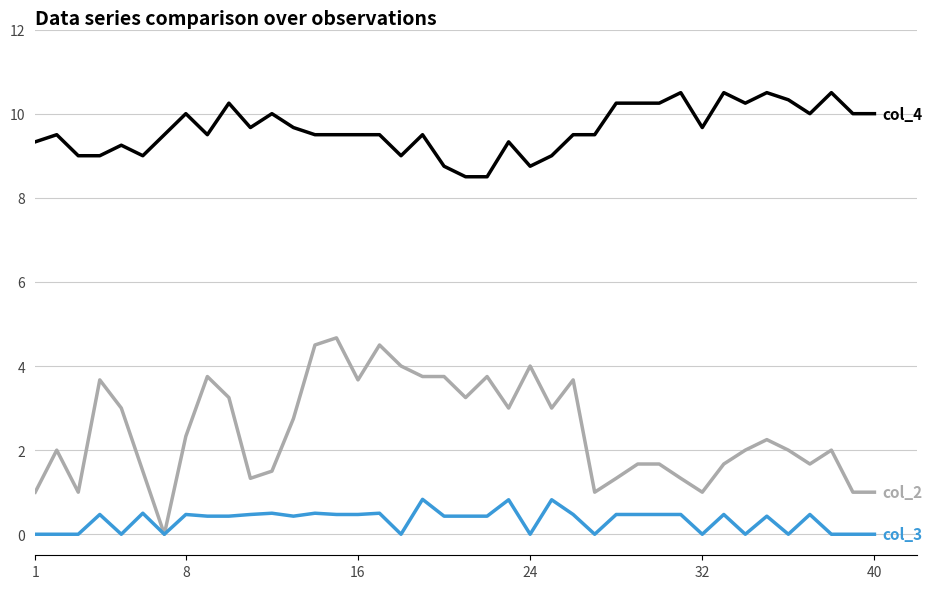

What is the maximum value shown in the chart?

10.5